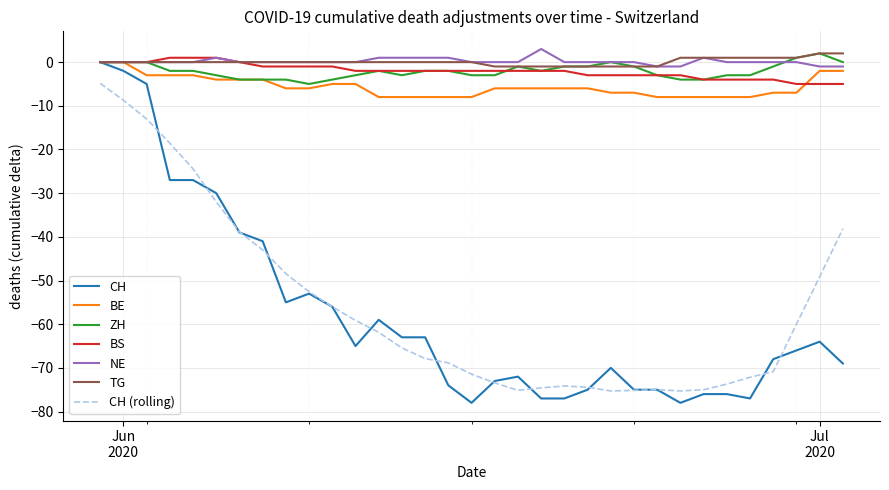

How many lines are shown in the chart?

7